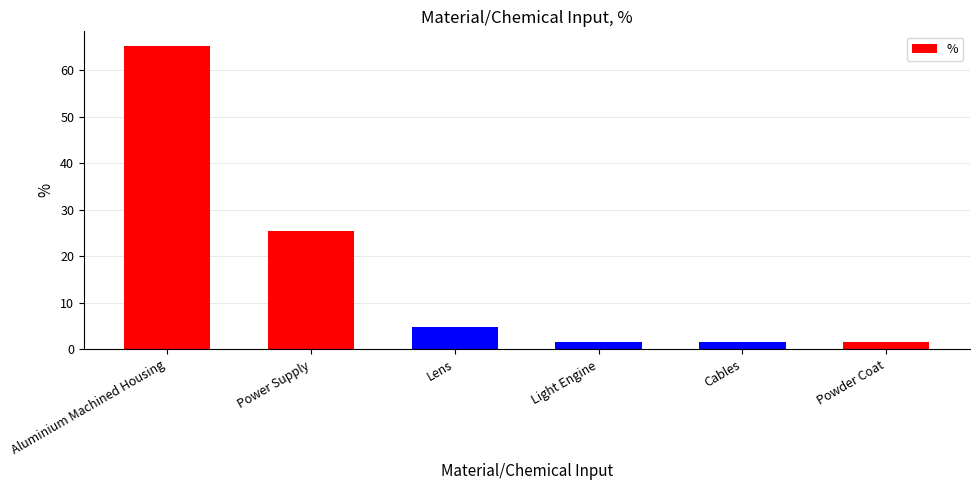

Approximately how many times larger is the value at Power Supply compared to Powder Coat?

15.9